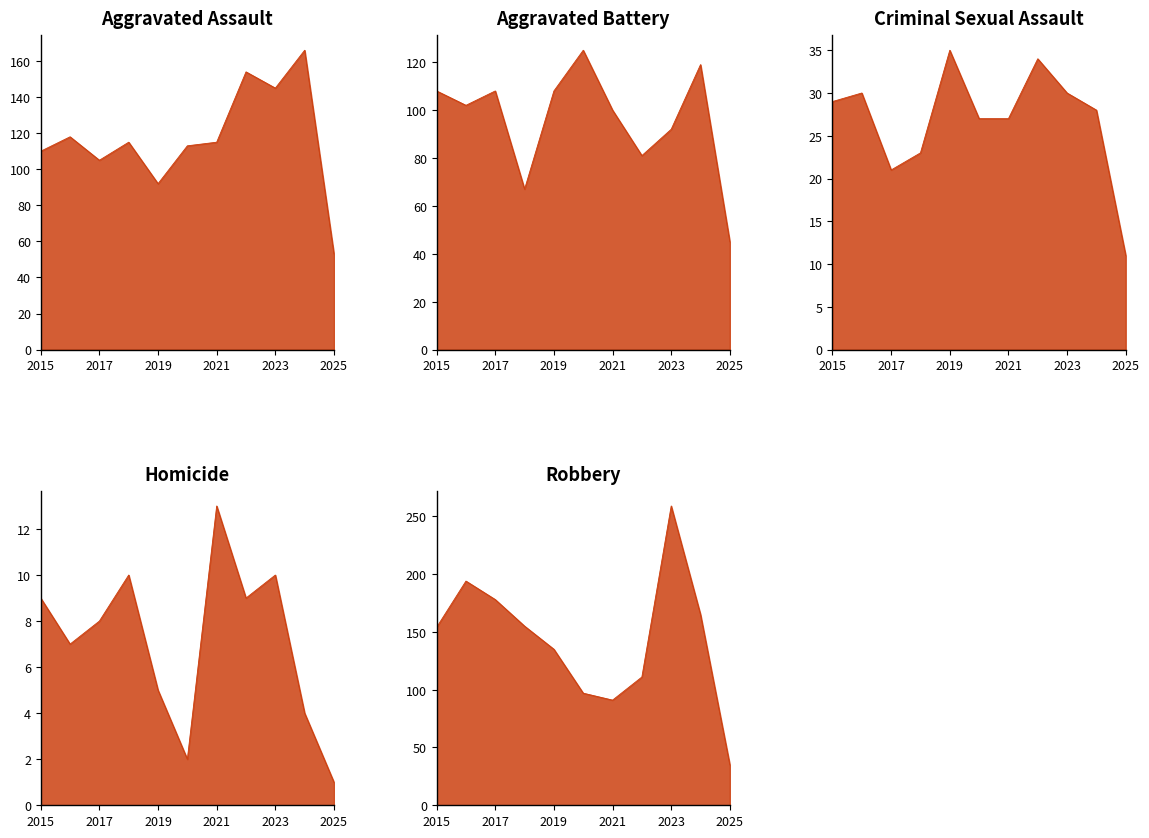

Between 2025 and 9, which series saw the biggest shift?

Robbery line